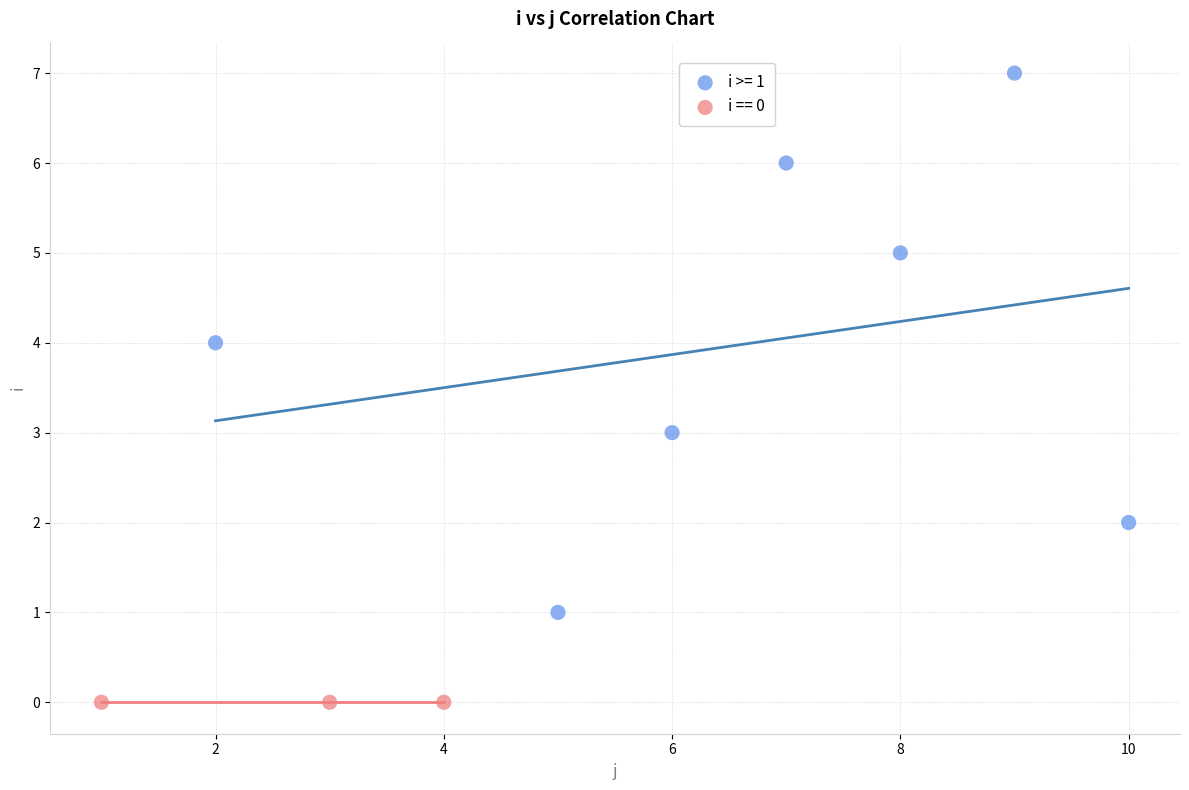

Which series reaches the maximum Y coordinate?

i >= 1